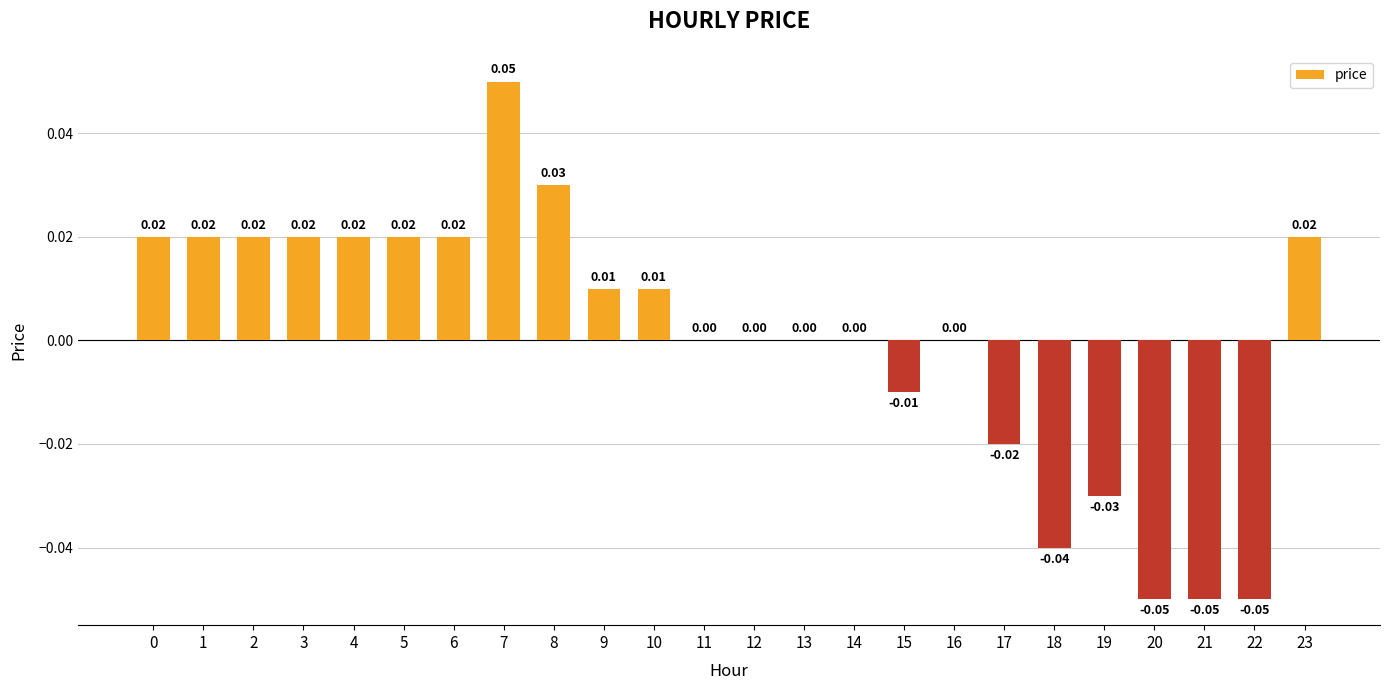

Reading right to left, list all the values displayed in this chart.

23=0.0	22=-0.1	21=-0.1	20=-0.1	19=-0.0	18=-0.0	17=-0.0	16=0.0	15=-0.0	14=0.0	13=0.0	12=0.0	11=0.0	10=0.0	9=0.0	8=0.0	7=0.1	6=0.0	5=0.0	4=0.0	3=0.0	2=0.0	1=0.0	0=0.0